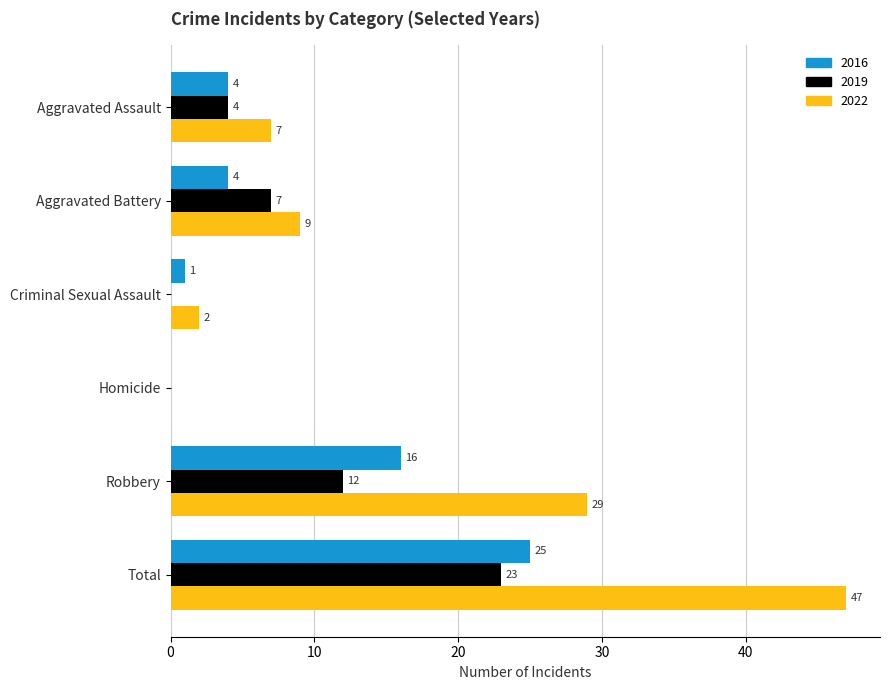

What is the maximum value shown in the chart?

47